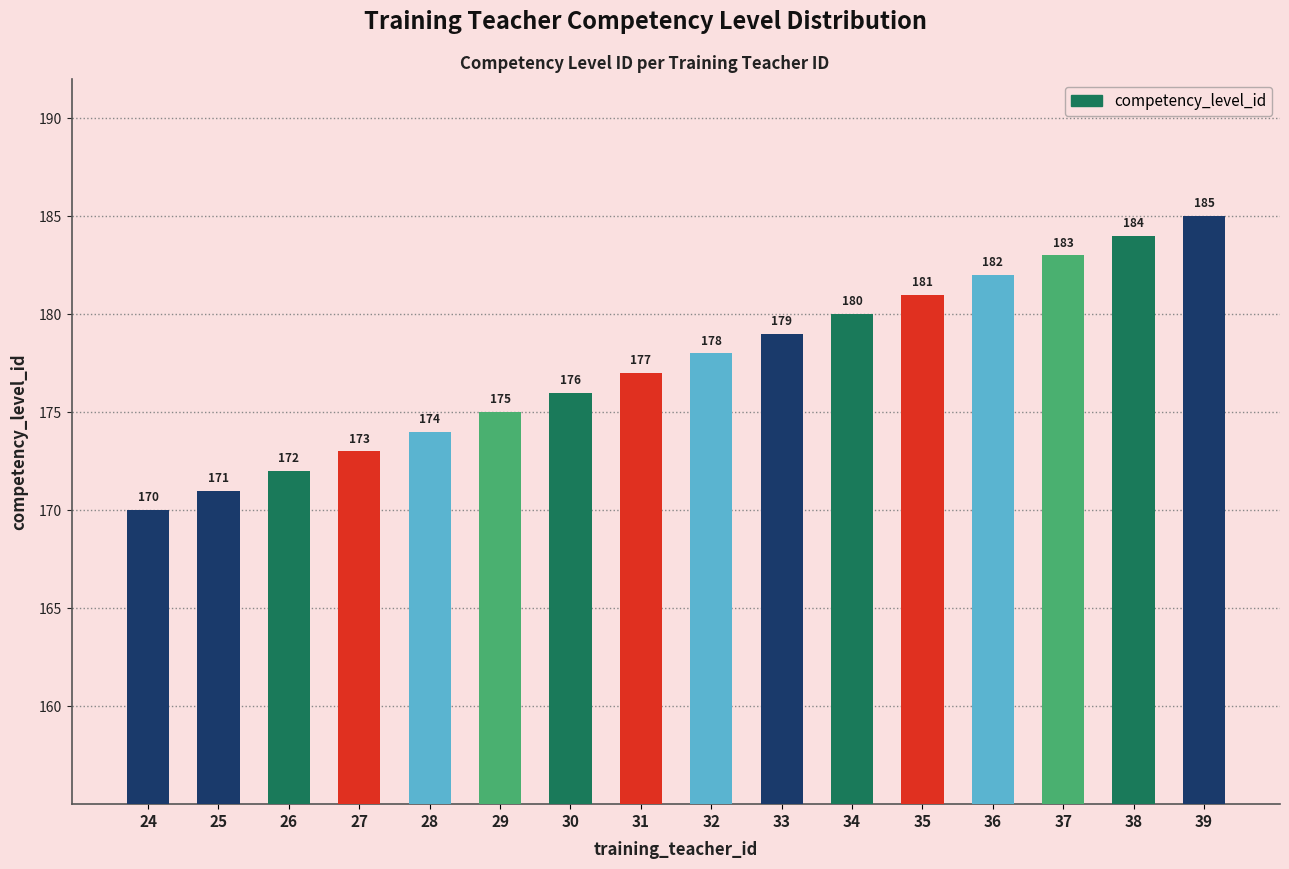

What is the difference between the maximum and minimum values?

15